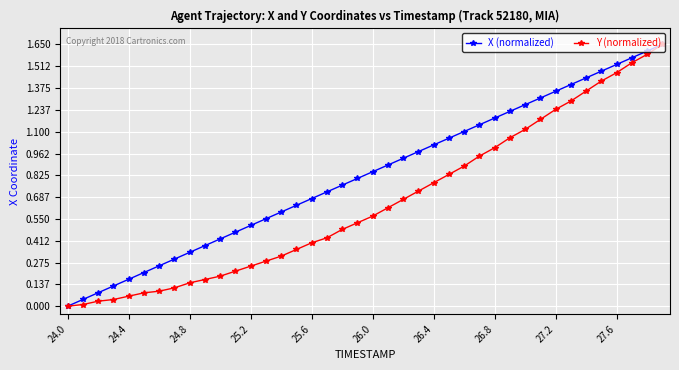

Which series has the largest total across all categories?

X (normalized)